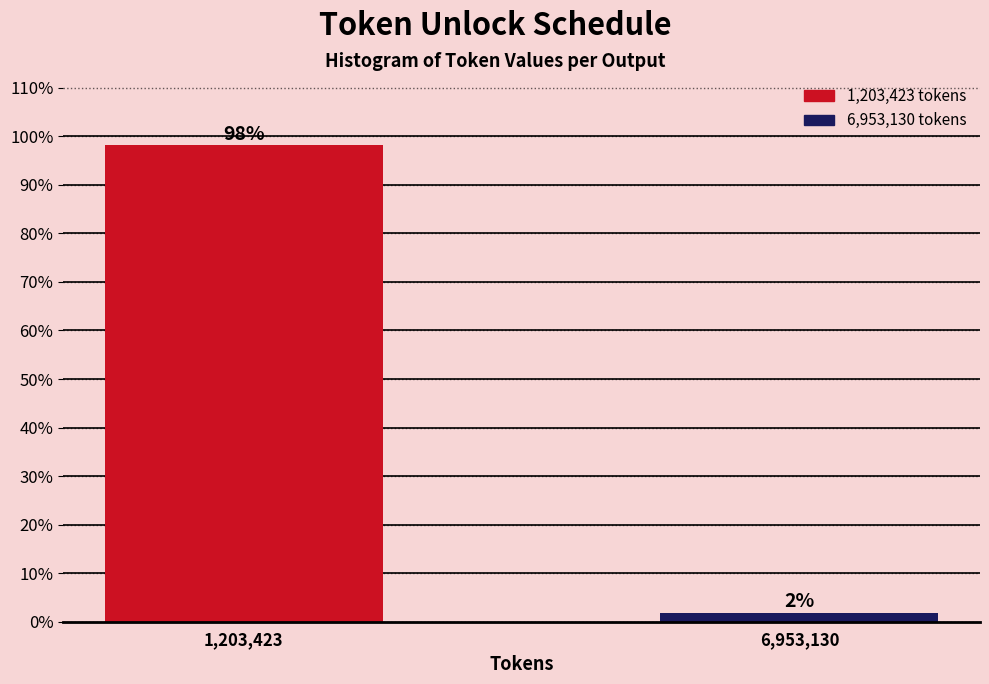

What is the label of the 1st bar from the right?

6,953,130